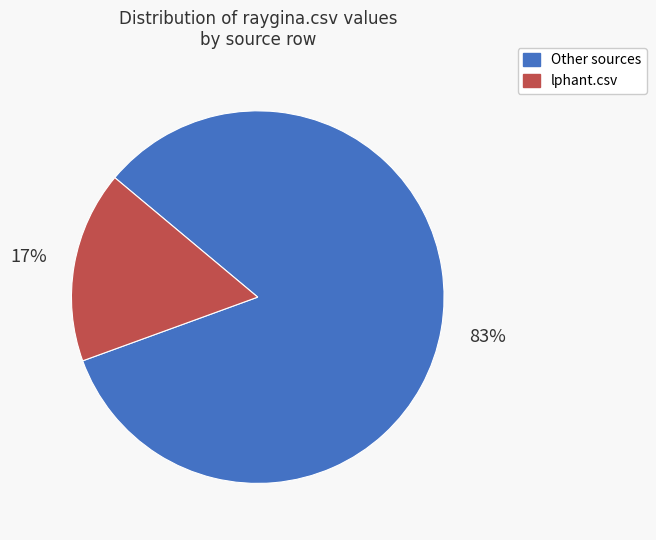

To the nearest percent, what is the combined percentage of lphant.csv and Other sources?

100%